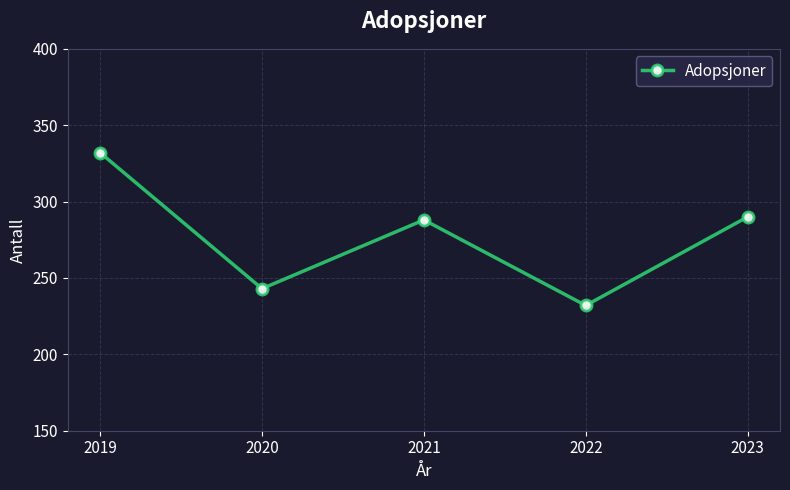

What is the sum of the values at 2019 and 2021?

620